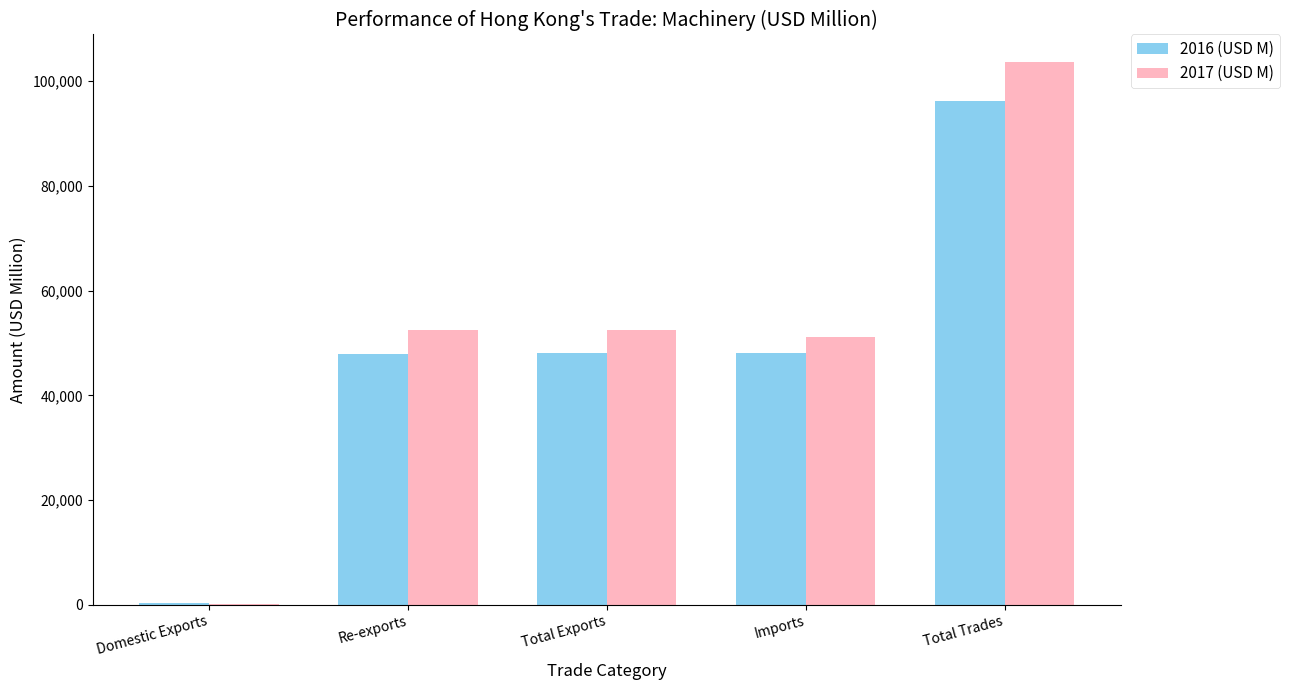

Is it true that 2016 (USD M) equals 47802.8 at Re-exports?

True